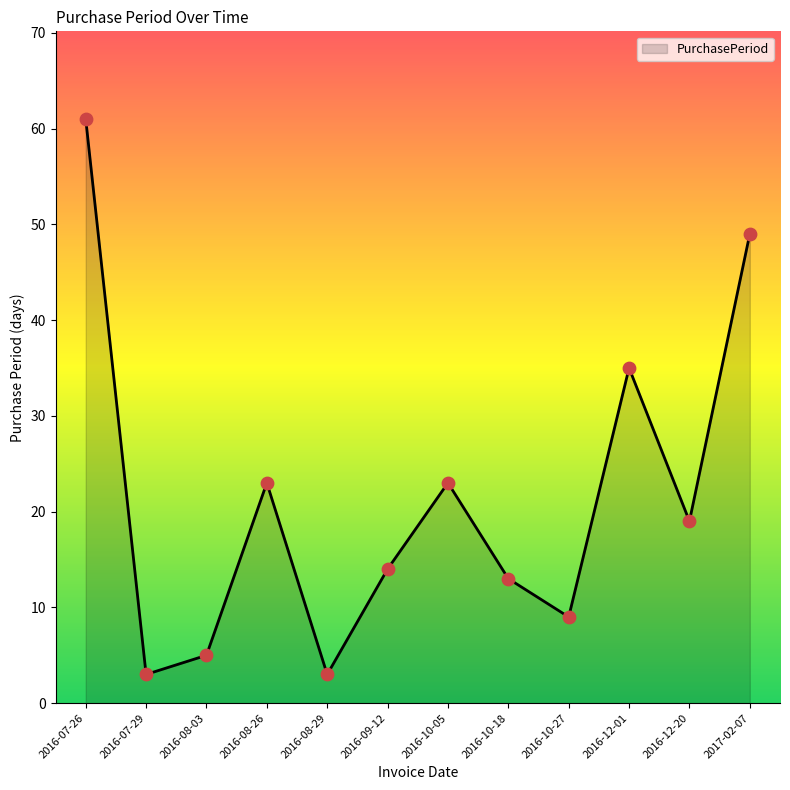

What is the ratio of the value at 2016-09-12 to the value at 2017-02-07?

0.3